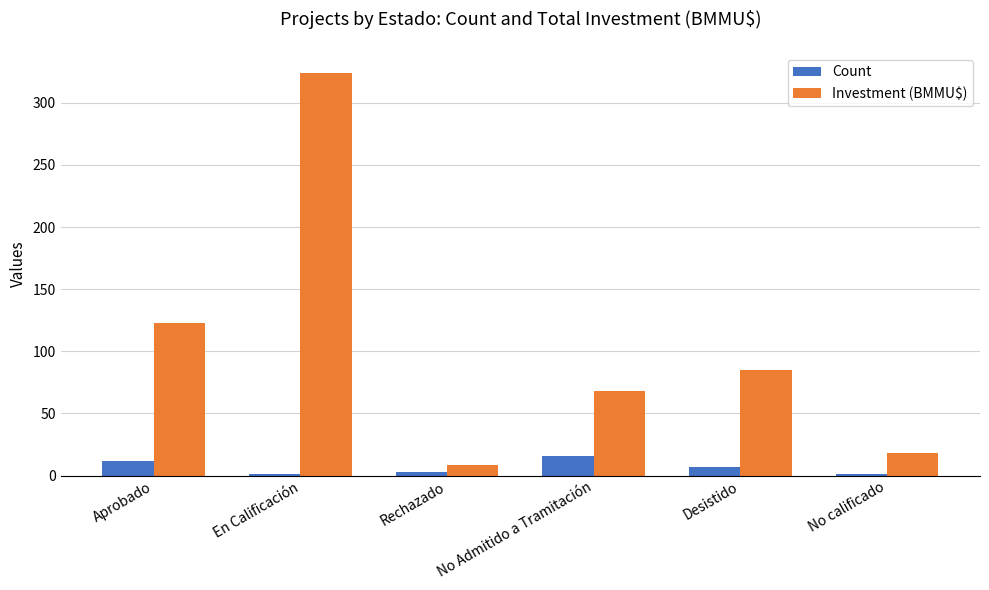

What is the highest value of the Count series?

16.0